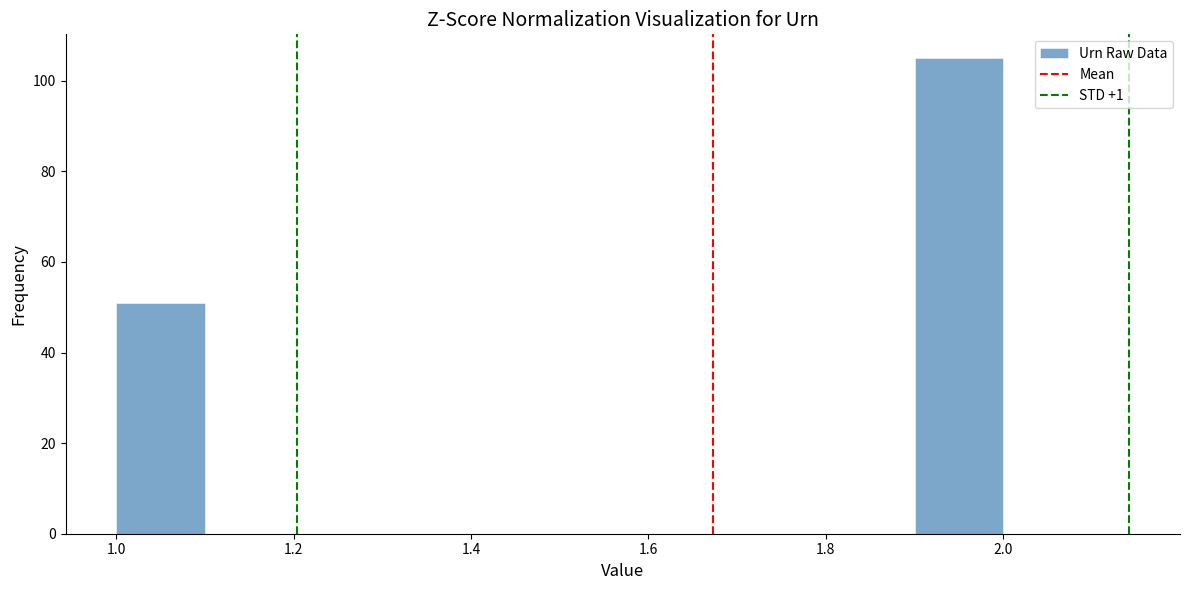

Over which range of the x-axis is the bar tallest?

1.9 to 2.0